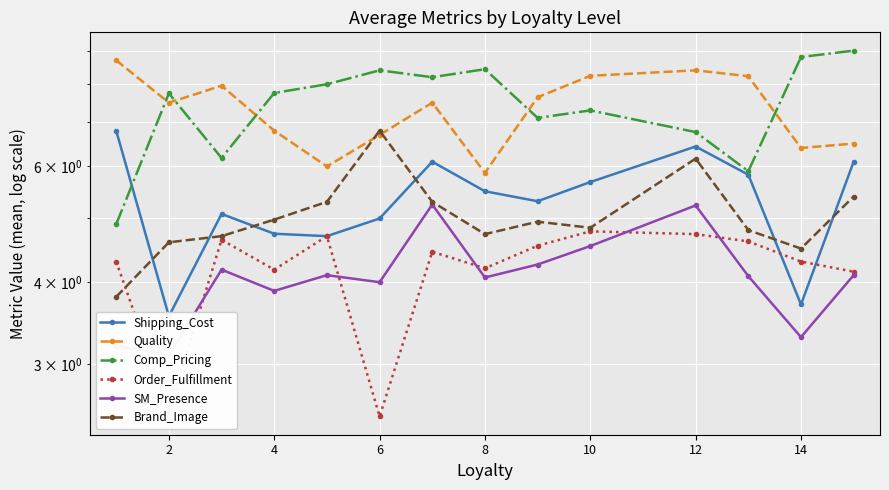

Is this an area chart (filled region under the line)?

No